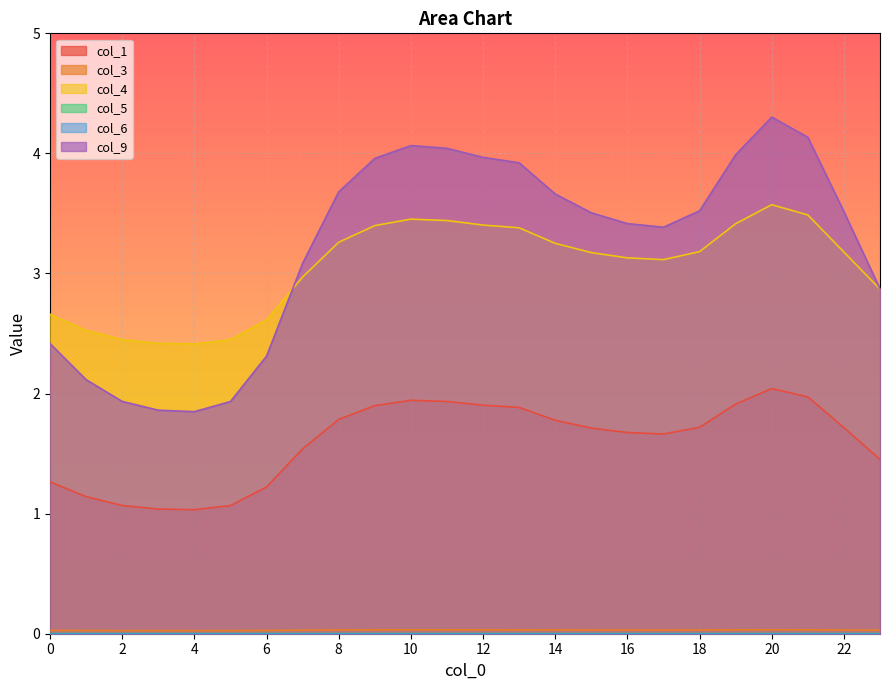

What is the maximum value shown in the chart?

4.3